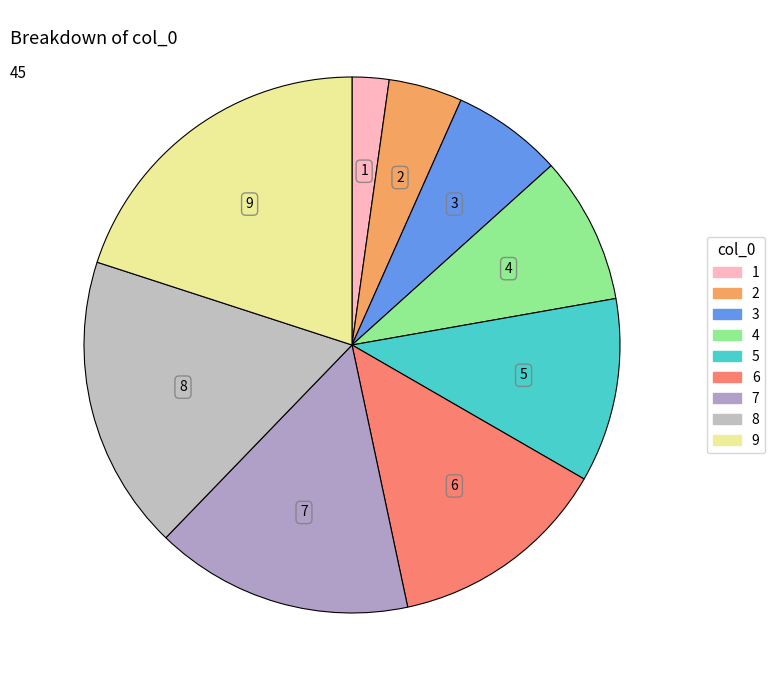

The 8 slice represents 18% of the pie. True or false?

True